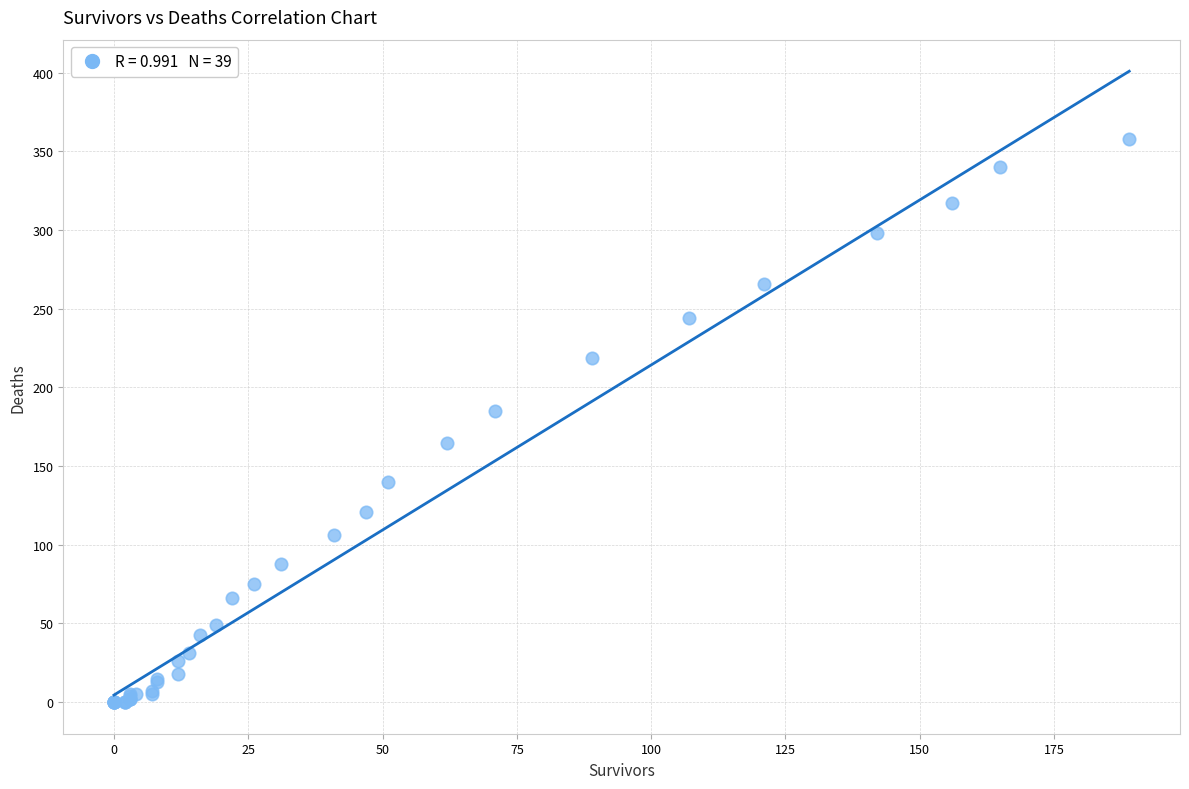

What Y value in the scatter plot is closest to 179?

185